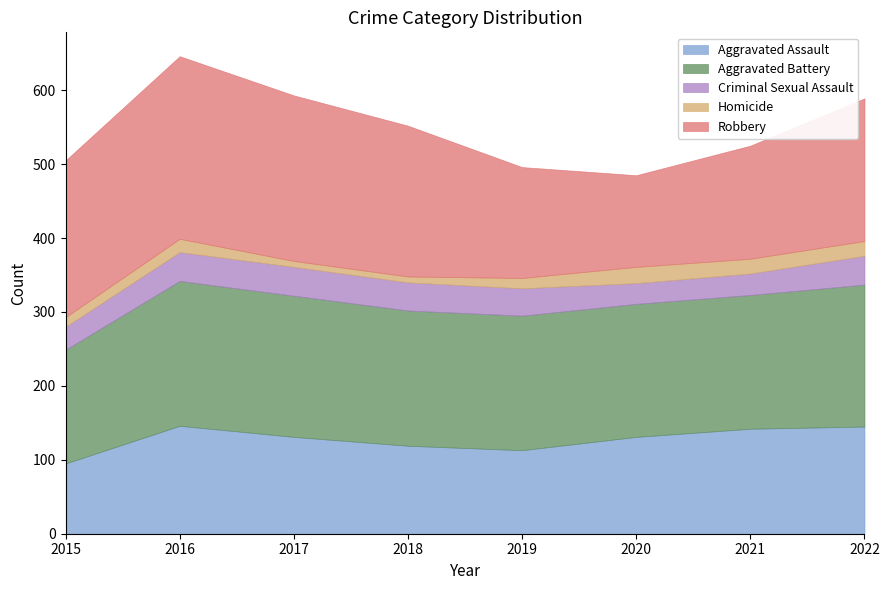

The value of Robbery at 2017 is 224. True or false?

True